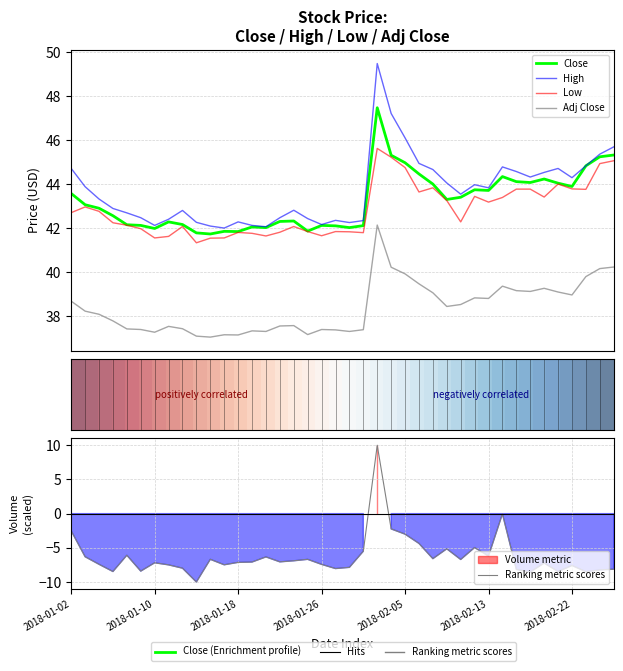

Is the value of High at 2018-01-31 greater than the value of Low at 2018-02-26?

No